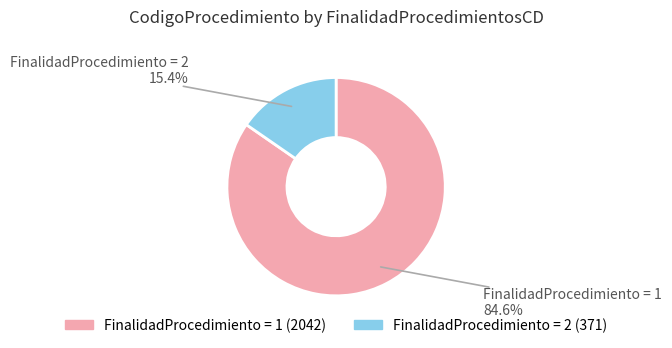

To the nearest percent, what is the difference between the largest and smallest slice percentages?

69%